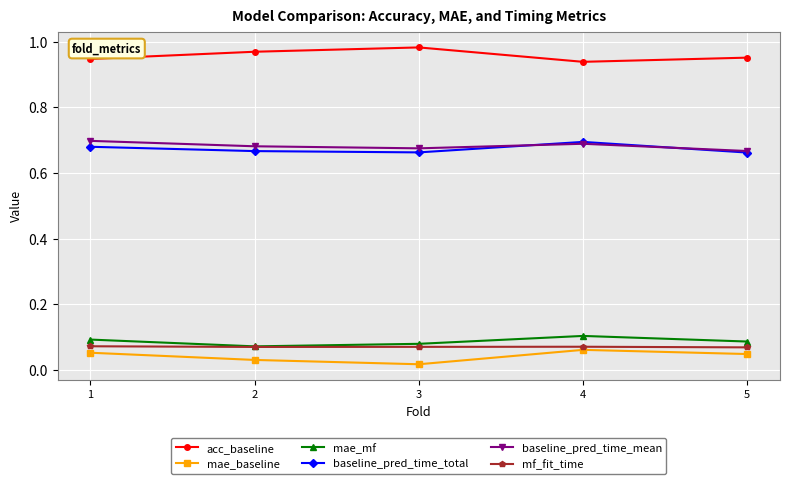

How many interior local peaks does the acc_baseline series have?

1